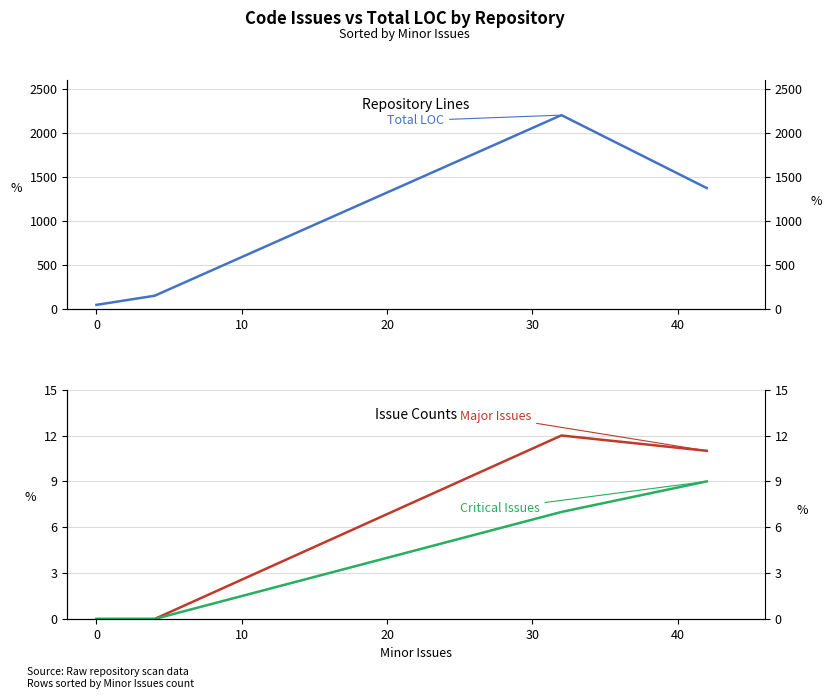

Is it true that Major Issues equals 6 at 10?

False